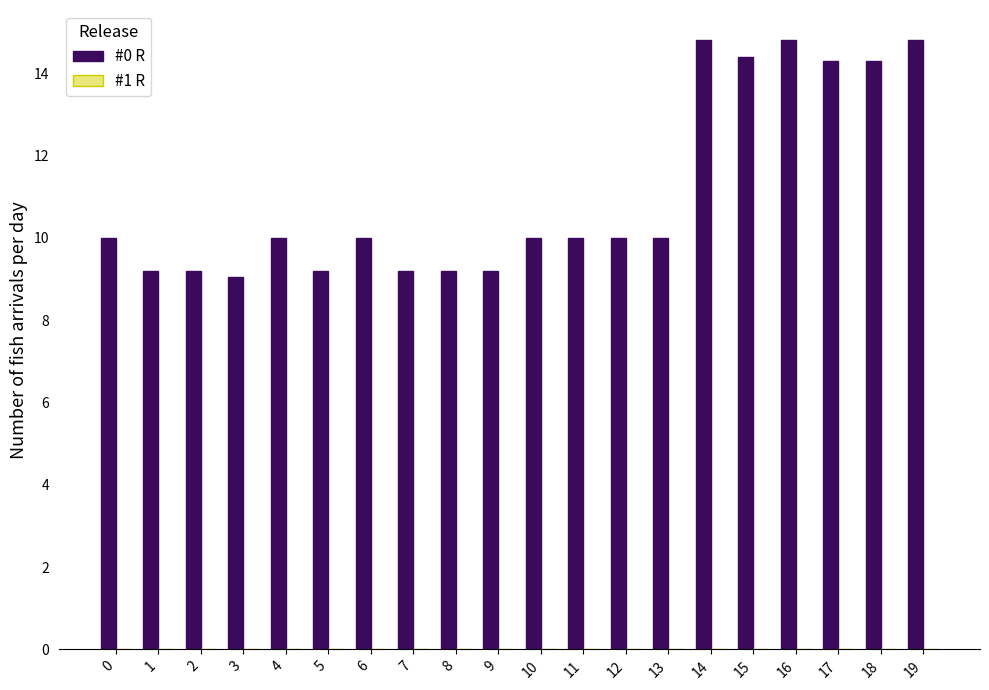

Is it true that #0 R equals 10.0 at 0?

True